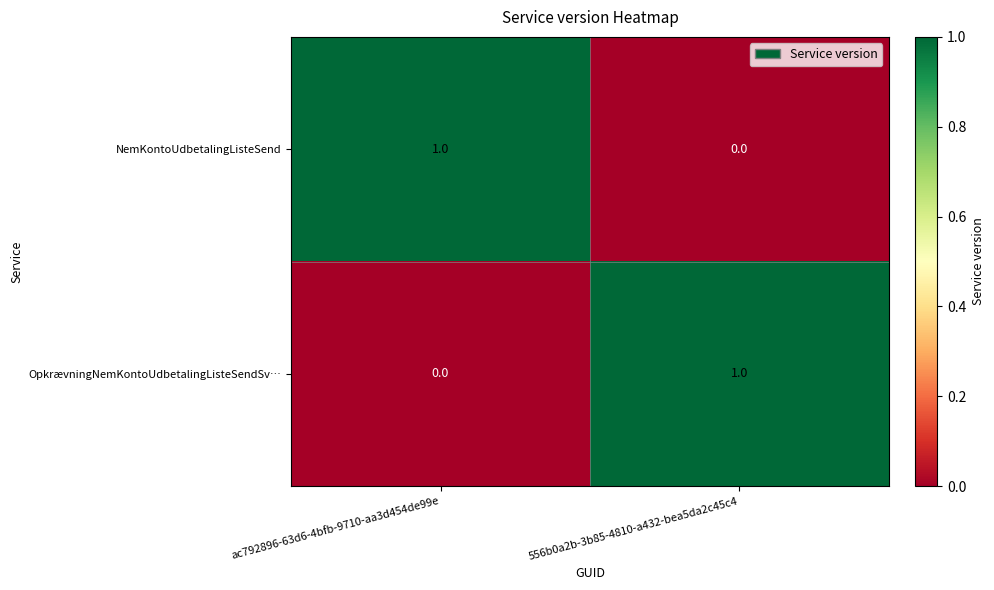

How many series are shown in this chart?

2